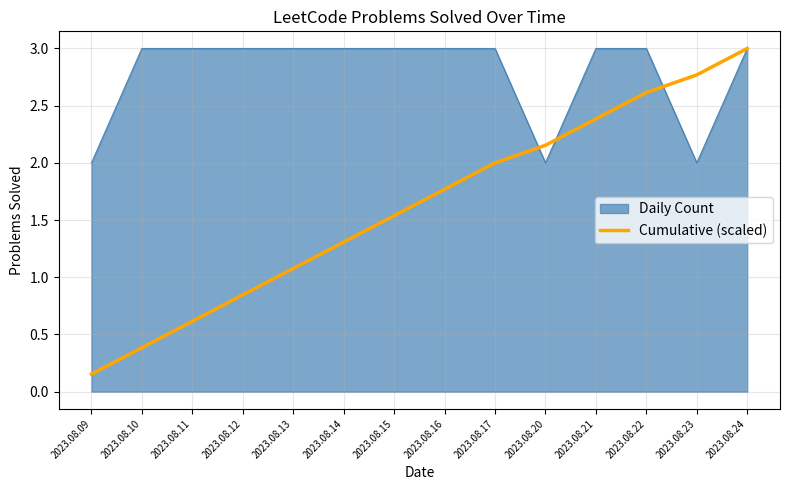

What is the difference between the highest and lowest values at 2023.08.16?

1.2